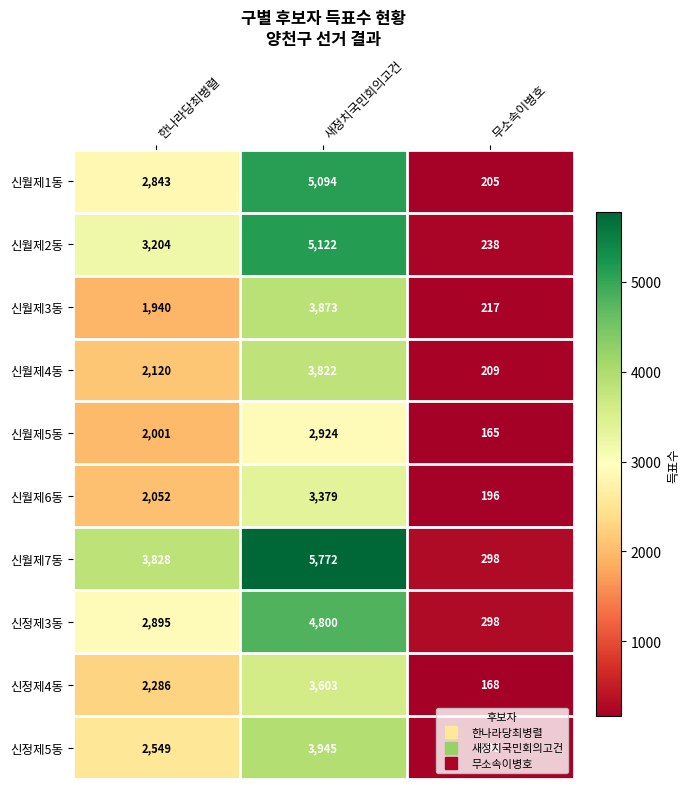

True or false: 신월제3동 has a value of 1504 at 새정치국민회의고건.

False